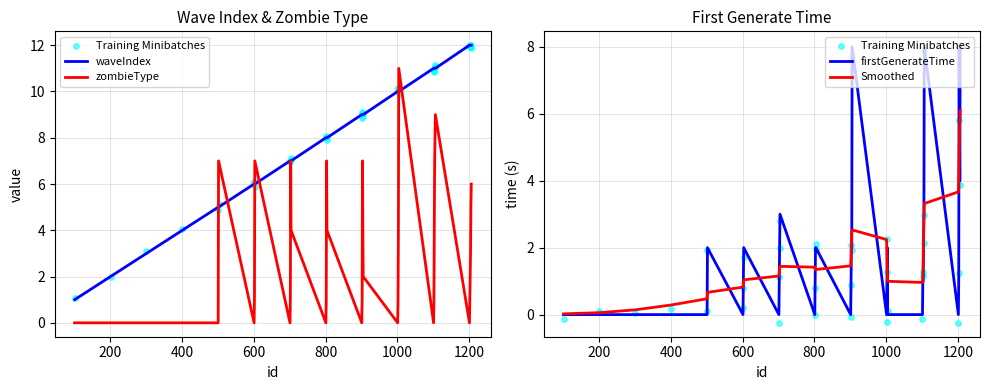

Which series has the largest total across all categories?

waveIndex